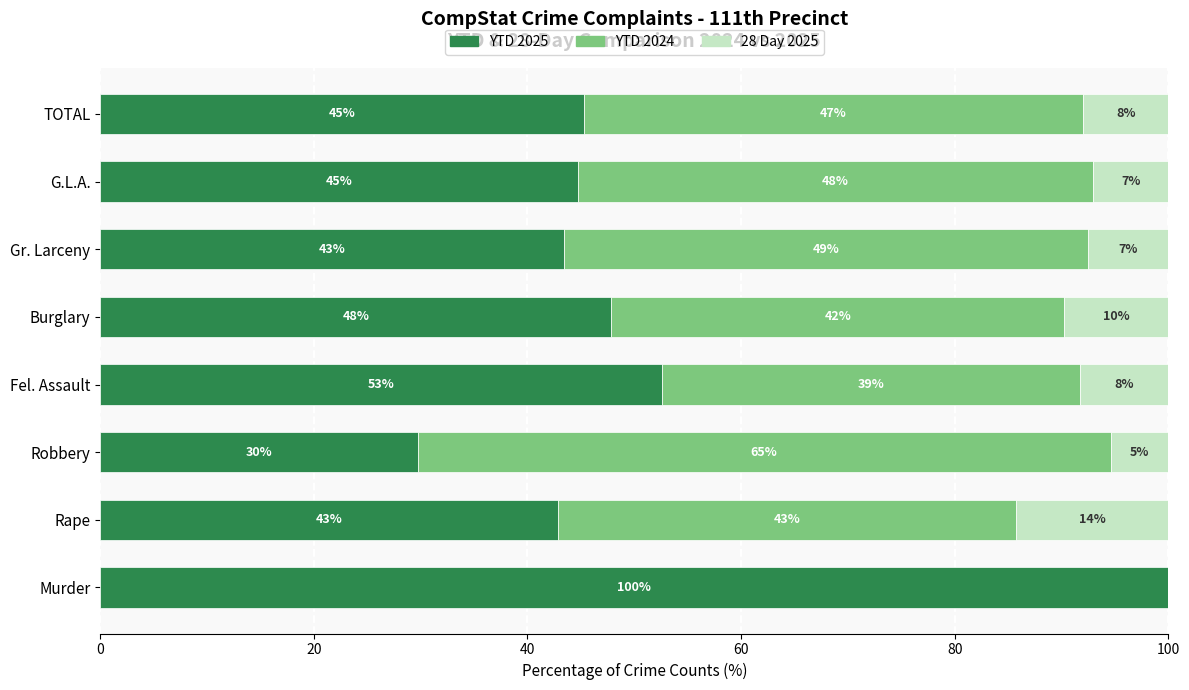

The YTD 2025 series shows 43.4 at Gr. Larceny. True or false?

True